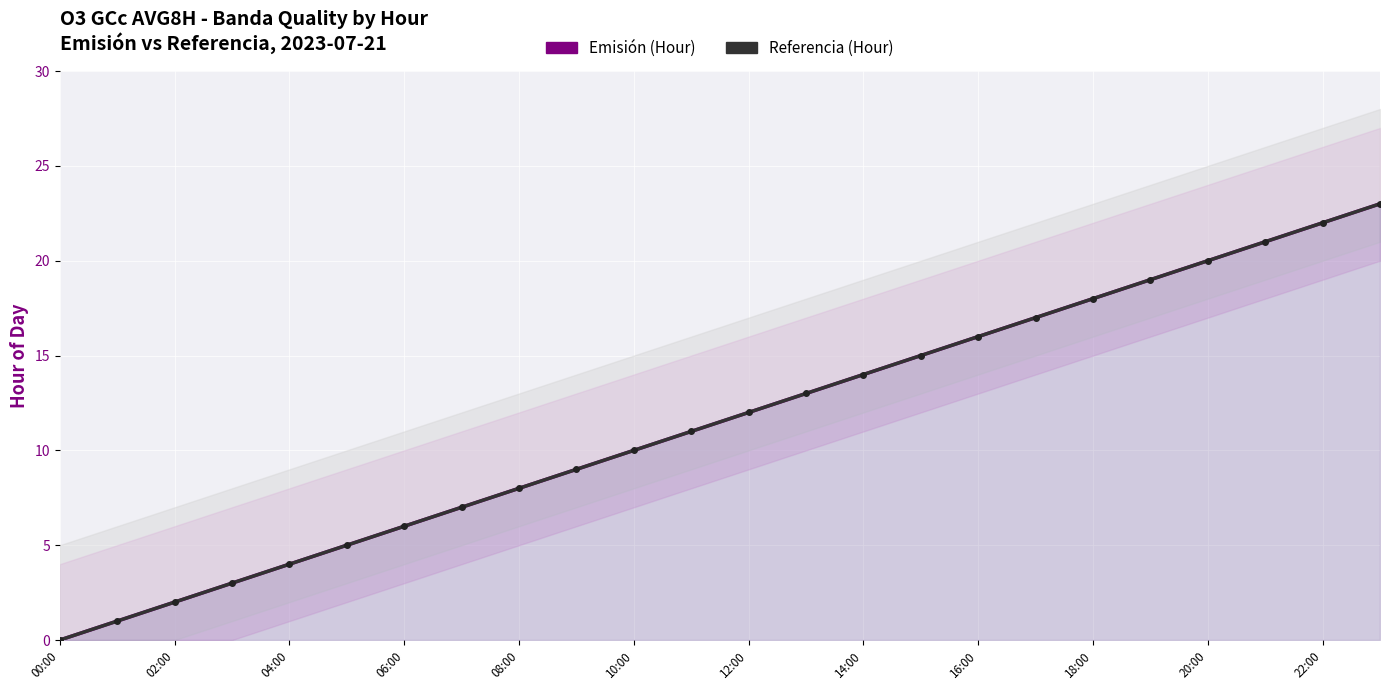

Which series has the largest range (max minus min)?

Emisión (Hour)